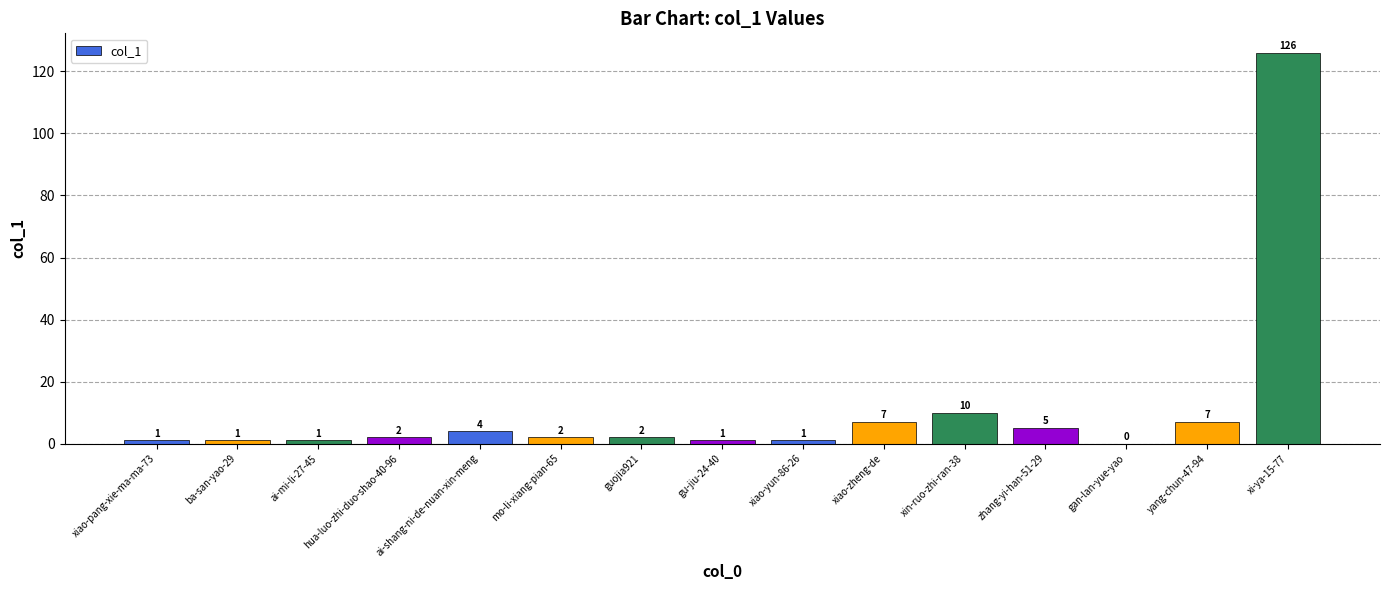

What is the change in value from hua-luo-zhi-duo-shao-40-96 to zhang-yi-han-51-29?

+3